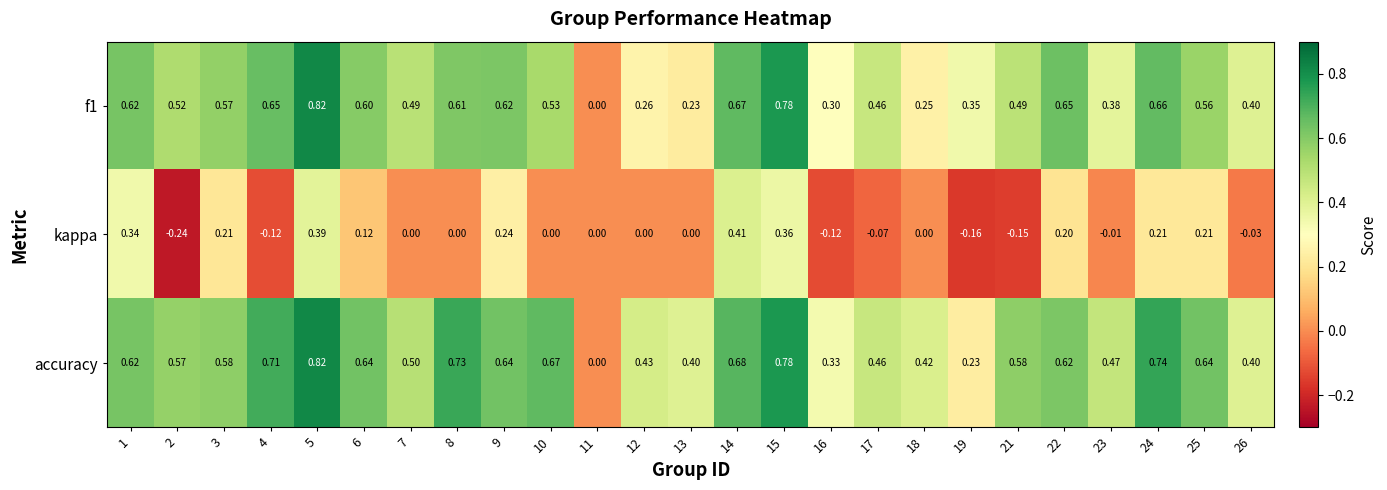

Which series has the largest total across all categories?

accuracy